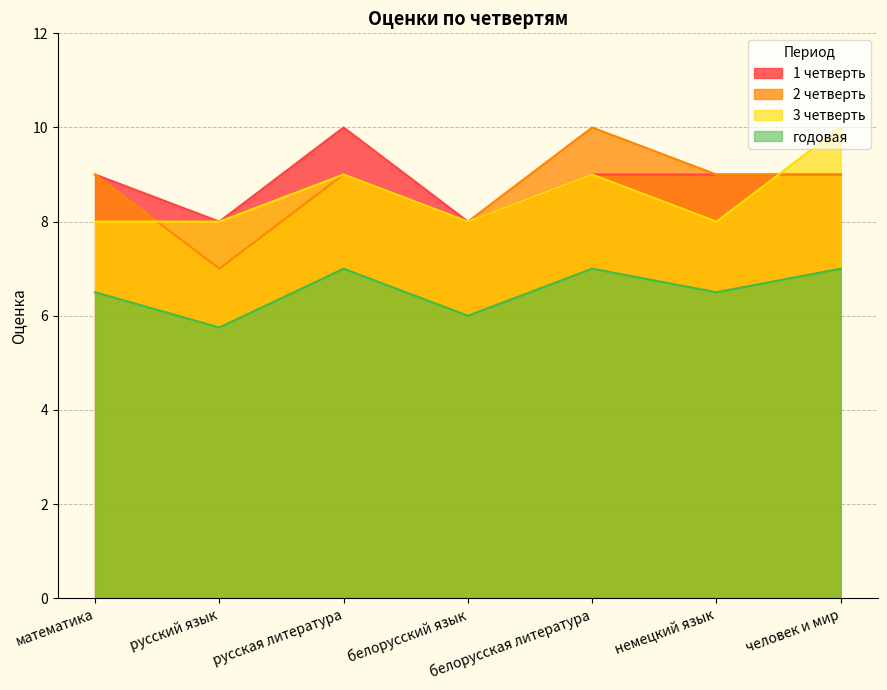

What is the difference between the highest and lowest values at человек и мир?

3.0